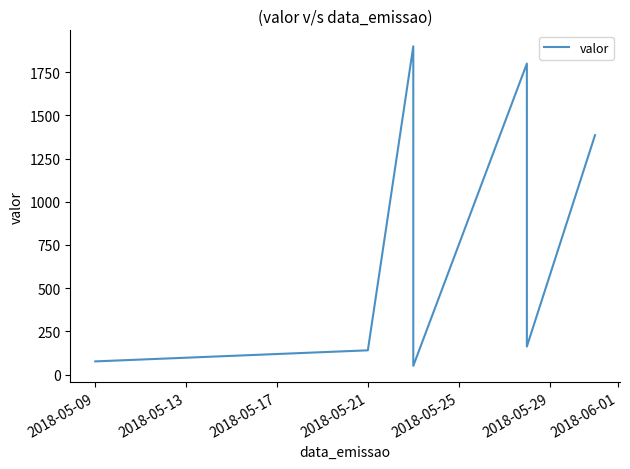

What is the smallest value displayed?

50.0